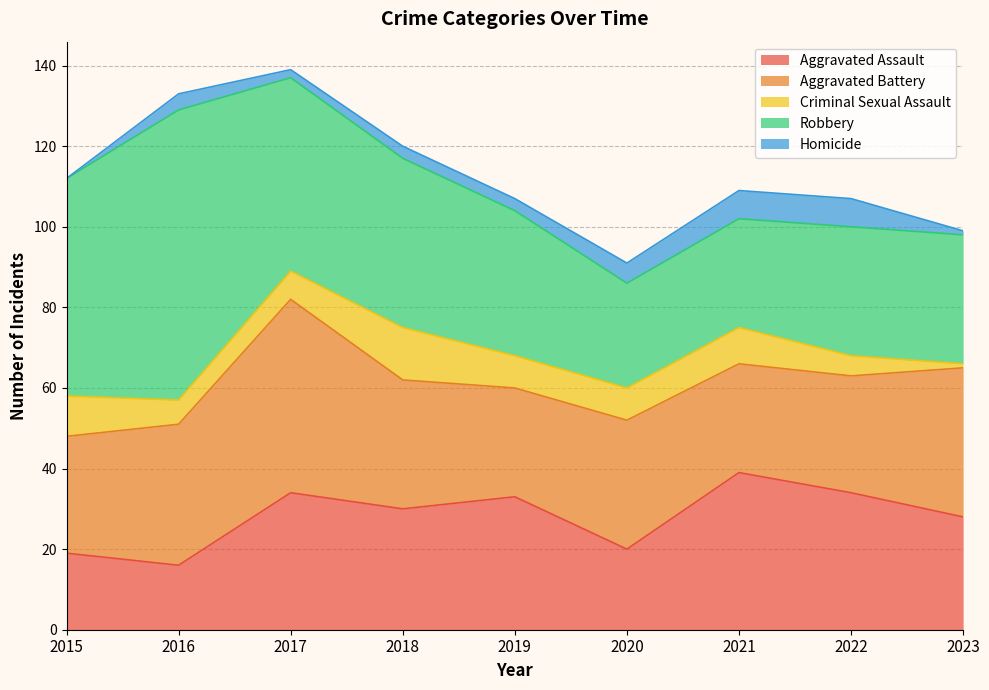

What is the approximate value of Aggravated Assault at 2016, to the nearest 10?

20